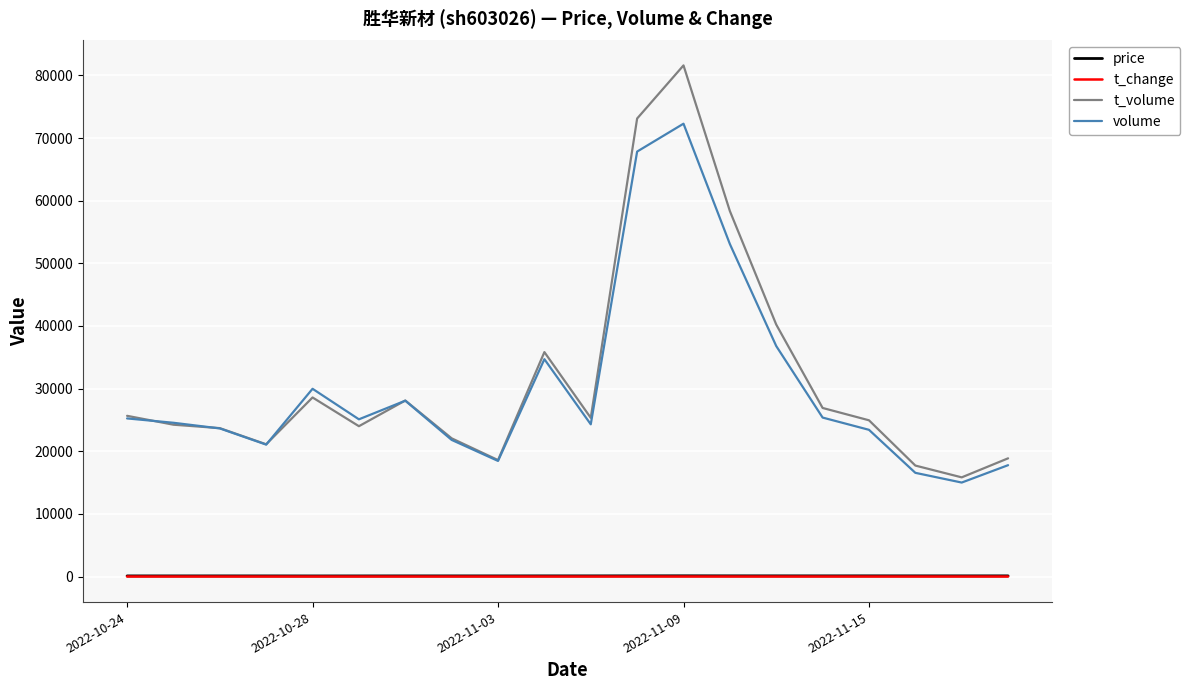

What is the average value of the t_change series?

1.5